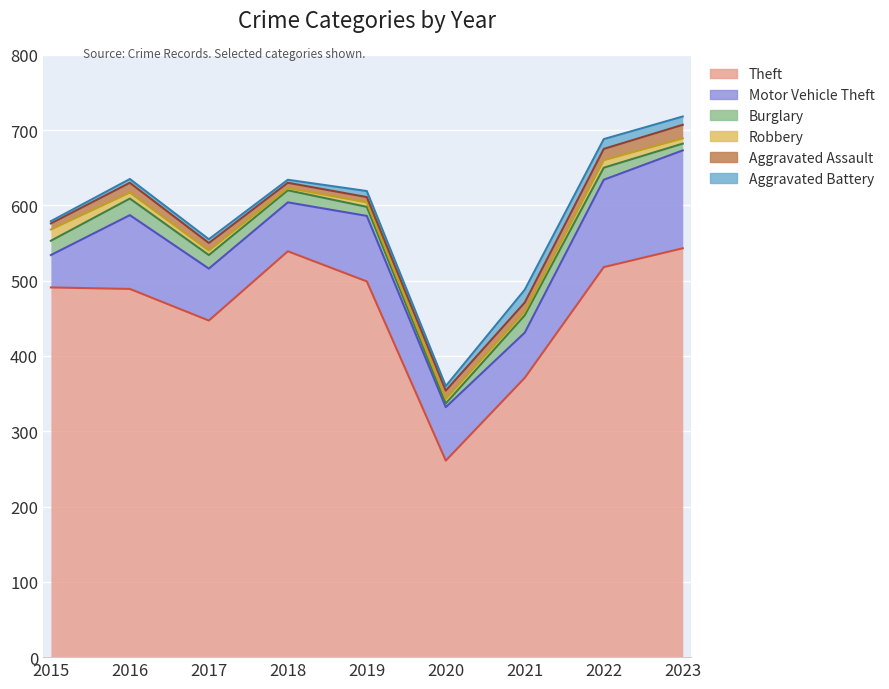

How many data points in Burglary are above 16?

4